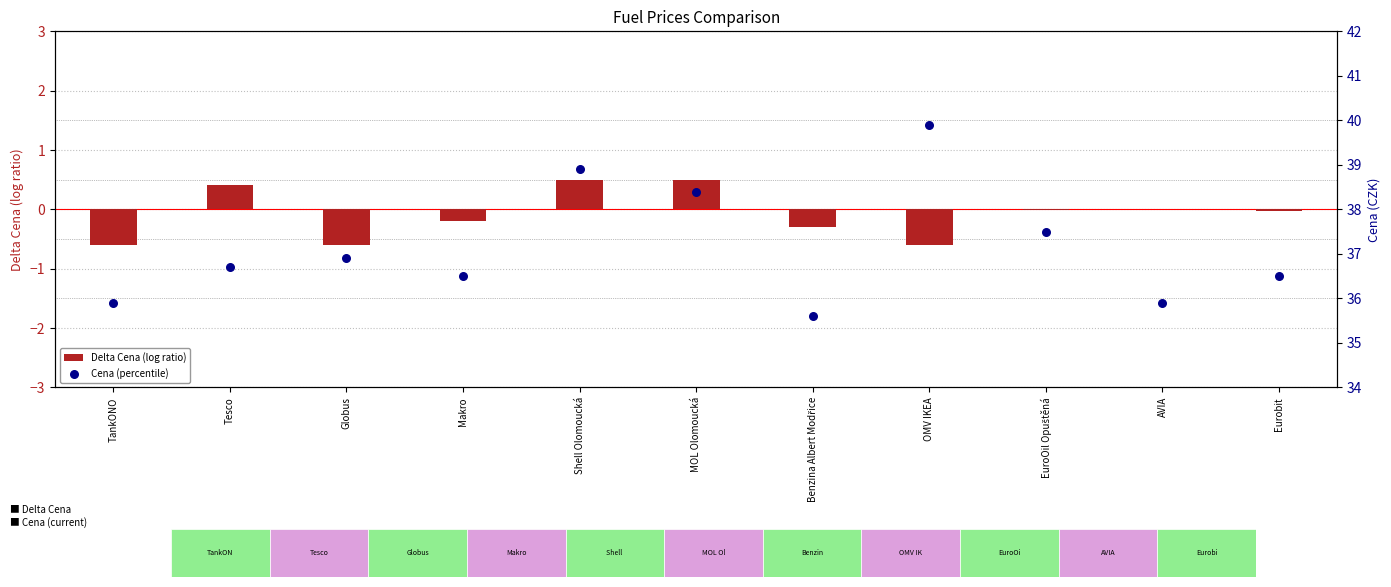

Which series reaches the maximum Y coordinate?

Cena (percentile)